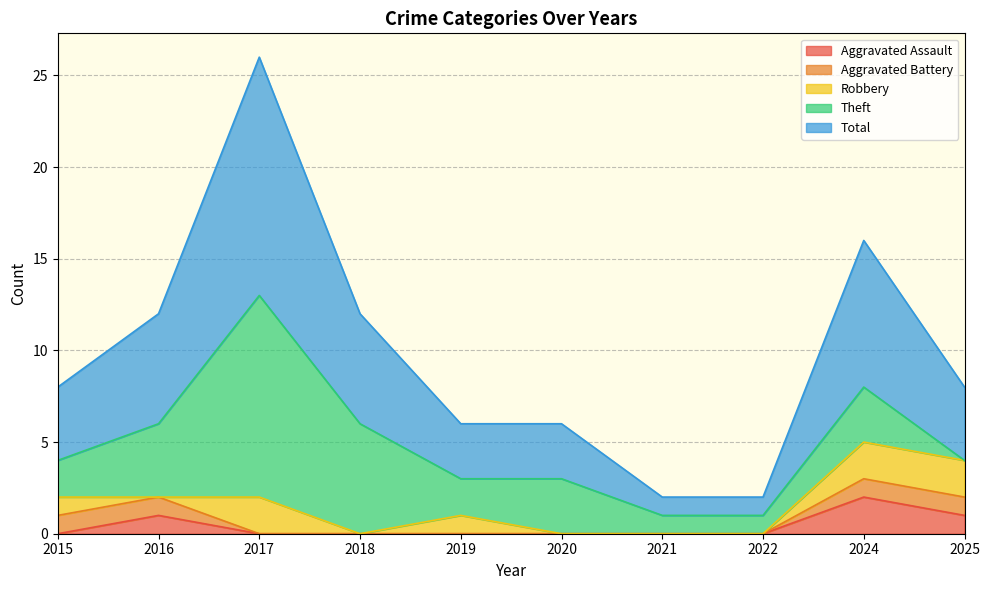

What is the total value across all series at 2019?

6